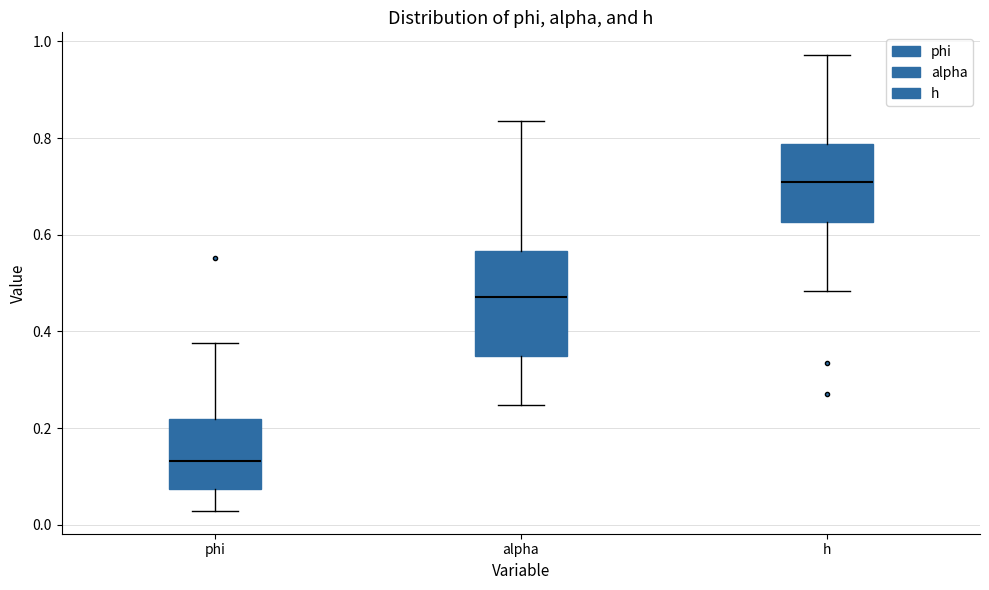

Reading left to right, read every box against the y-axis: the position of its median line, the range the box covers, and the ends of its whiskers. The values are not printed on the chart, so give them approximately, as read against the axis.

phi: median 0.14, box 0.08 to 0.22, whiskers 0.02 to 0.38
alpha: median 0.48, box 0.34 to 0.56, whiskers 0.24 to 0.84
h: median 0.70, box 0.62 to 0.78, whiskers 0.48 to 0.98